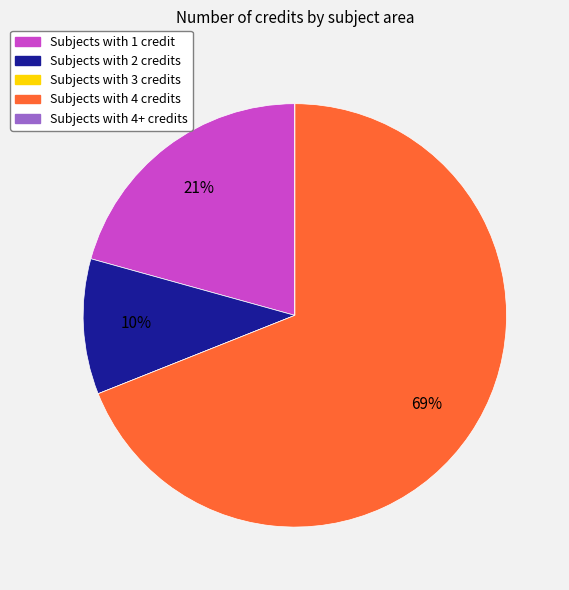

To the nearest percent, what is the difference between the largest and smallest slice percentages?

69%